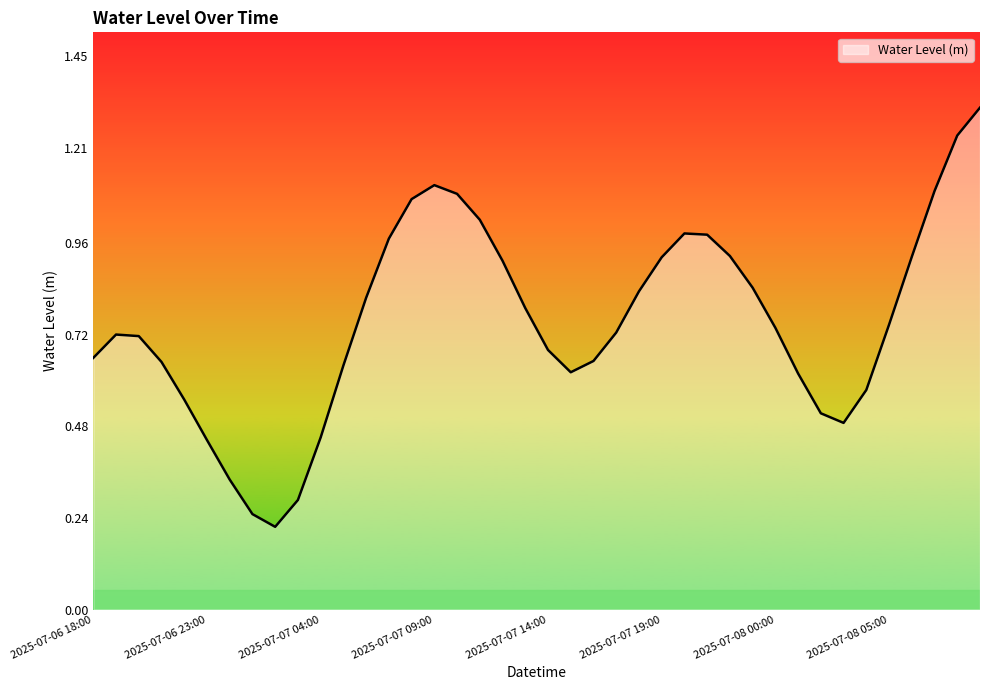

Does the chart display data point markers on the line(s)?

No